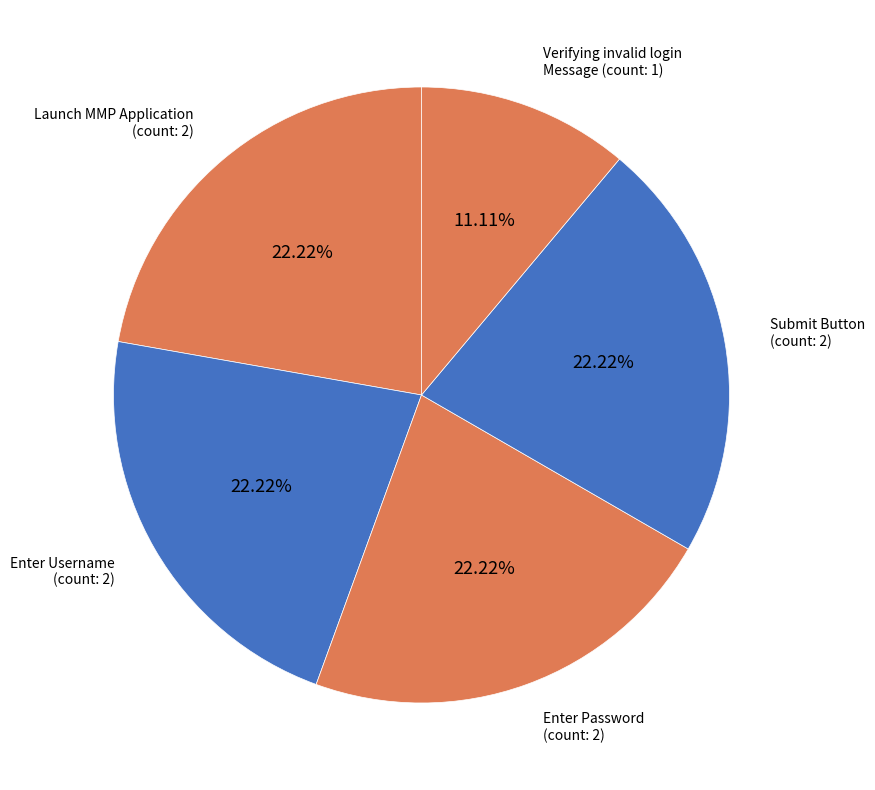

Count the number of slices in the pie.

5